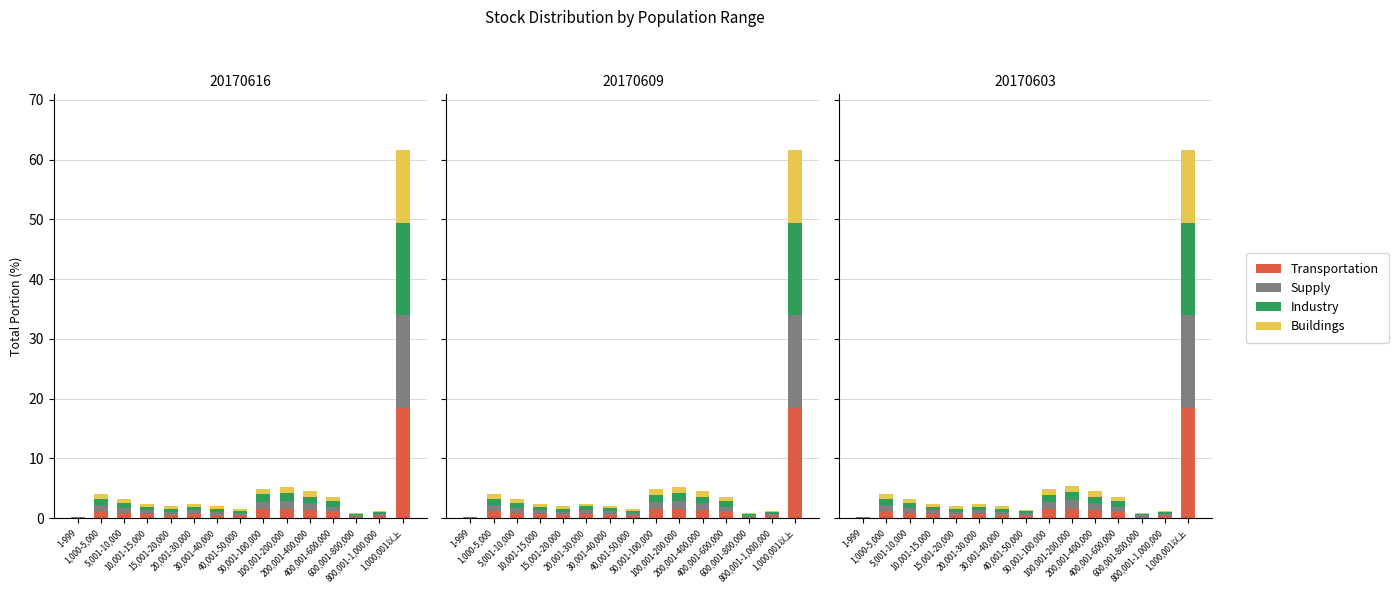

Reading left to right, transcribe all the data shown in this chart.

Transportation: 0.1	1.2	1.0	0.7	0.6	0.7	0.6	0.4	1.5	1.6	1.4	1.1	0.3	0.4	18.5
Supply: 0.1	1.0	0.8	0.6	0.5	0.6	0.5	0.4	1.2	1.3	1.1	0.9	0.2	0.3	15.4
Industry: 0.1	1.0	0.8	0.6	0.5	0.6	0.5	0.4	1.2	1.3	1.1	0.9	0.2	0.3	15.4
Buildings: 0.0	0.8	0.6	0.5	0.4	0.5	0.4	0.3	1.0	1.1	0.9	0.7	0.2	0.2	12.3